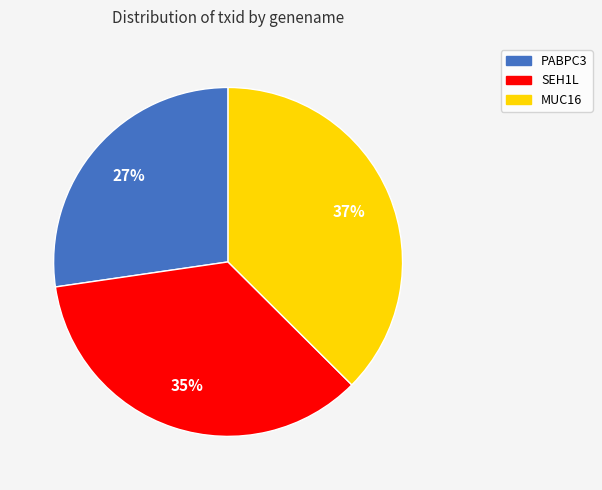

How many segments does this pie chart have?

3